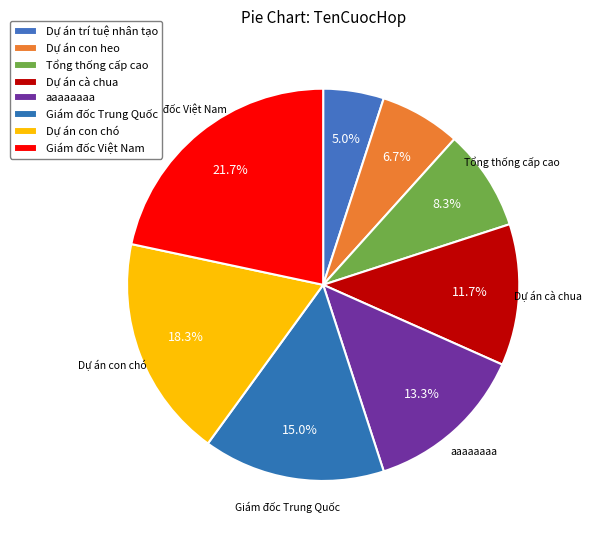

To the nearest percent, what is the combined percentage of Giám đốc Trung Quốc and Dự án con chó?

33%